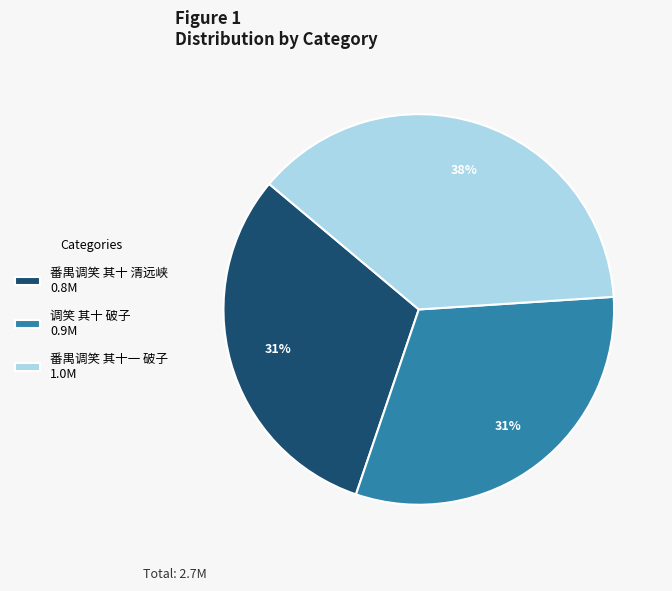

Which has a higher value, 番禺调笑 其十一 破子 or 调笑 其十 破子?

番禺调笑 其十一 破子